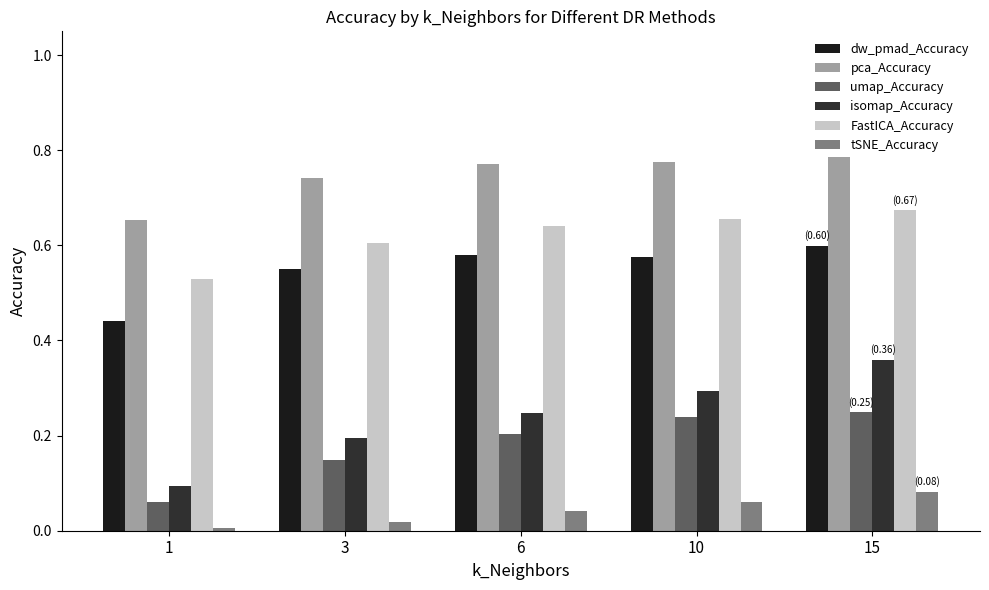

How many groups of bars are there?

5